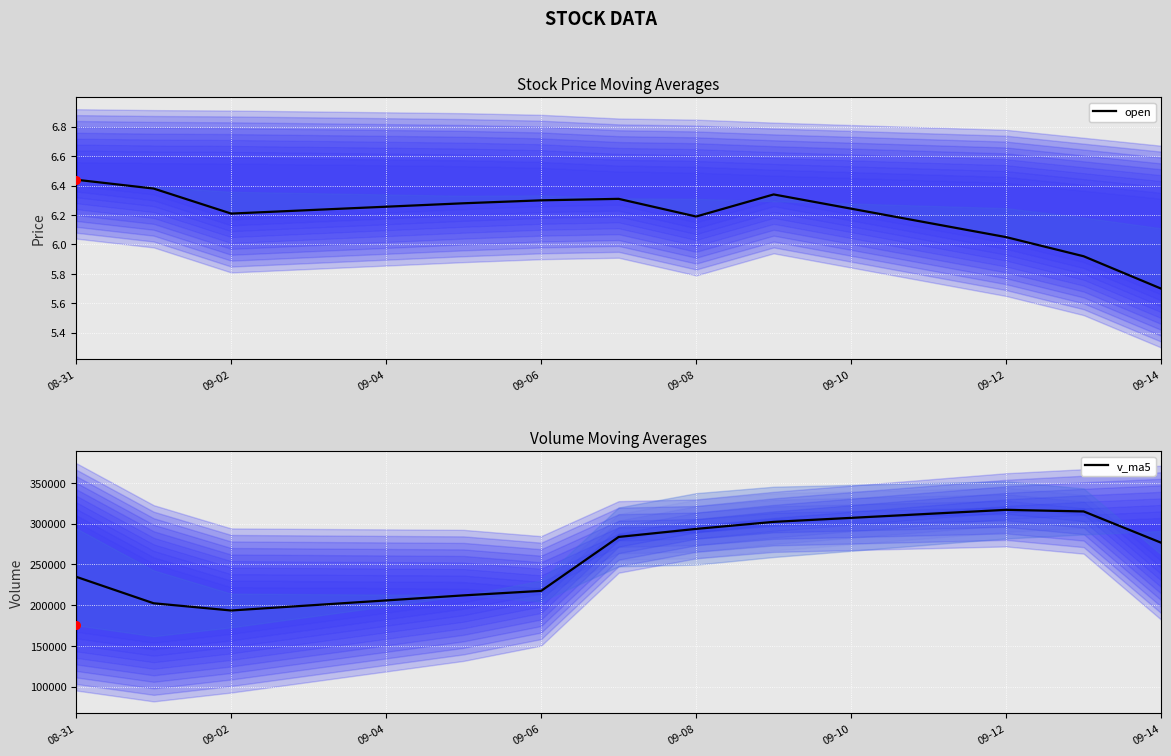

At how many categories does at least one series exceed 134262?

11